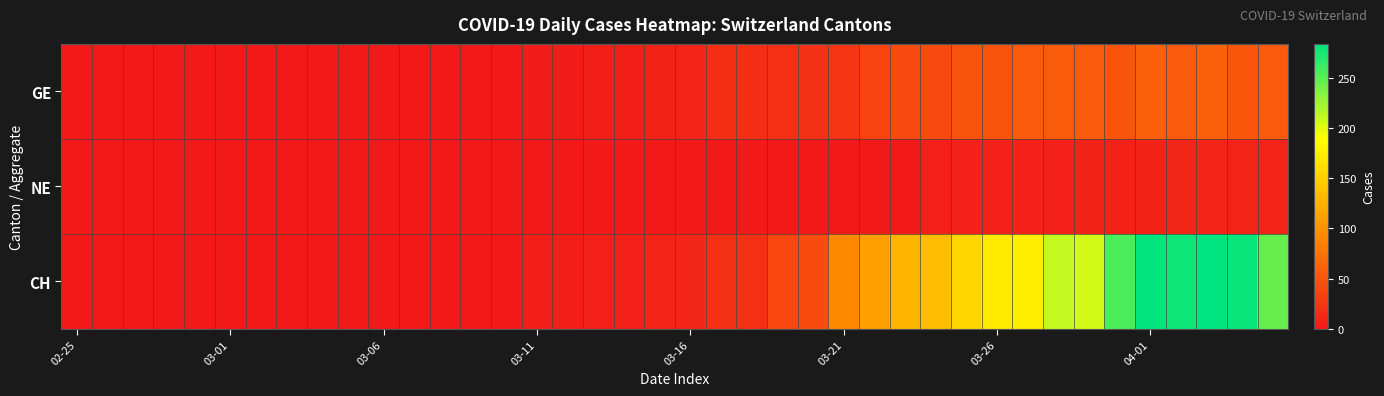

Which category has the highest value across all series?

37